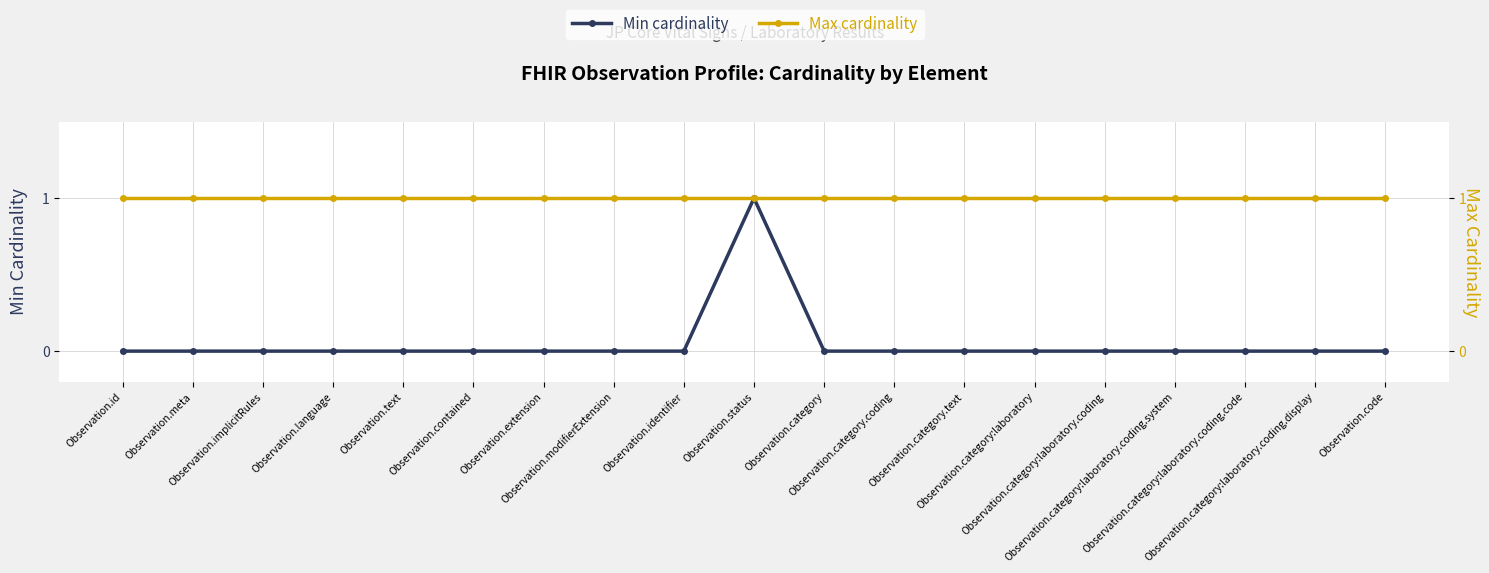

How many values in Min cardinality are above zero?

1